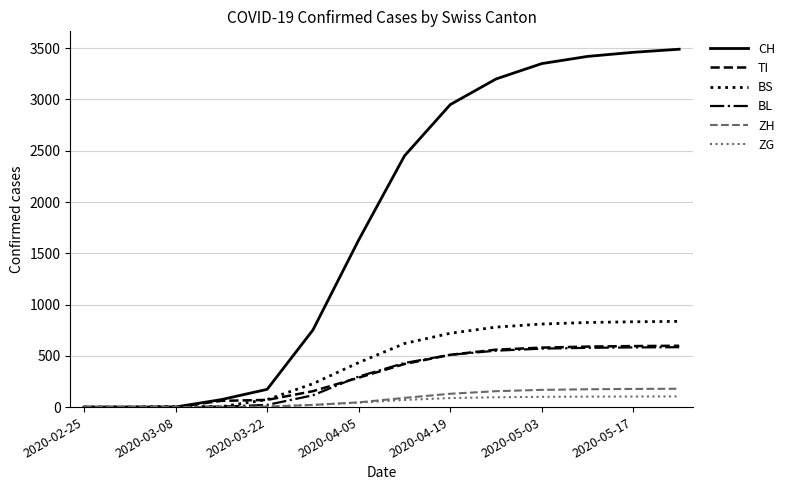

How many categories are shown in the chart?

14